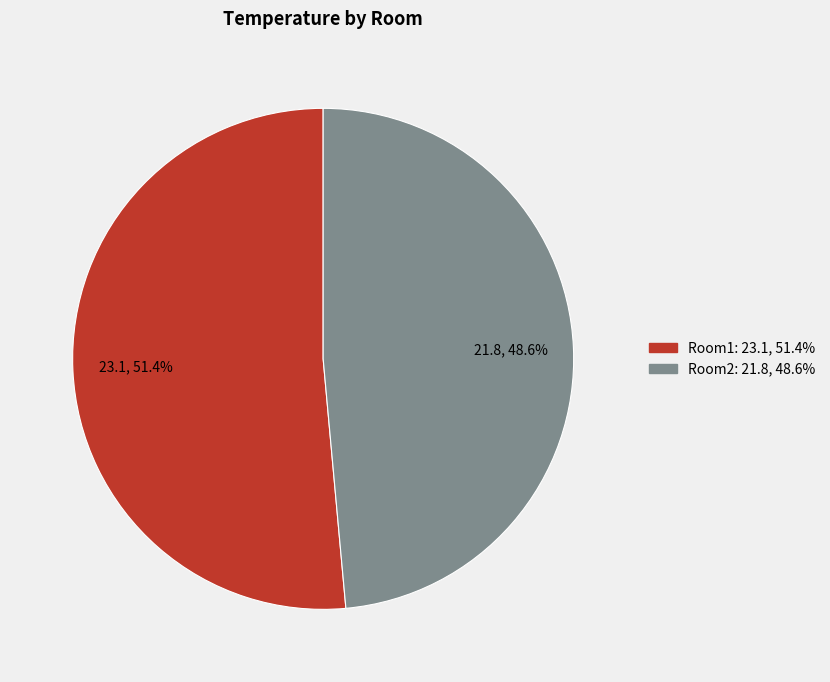

What is the ratio of the value at Room1 to the value at Room2?

1.1